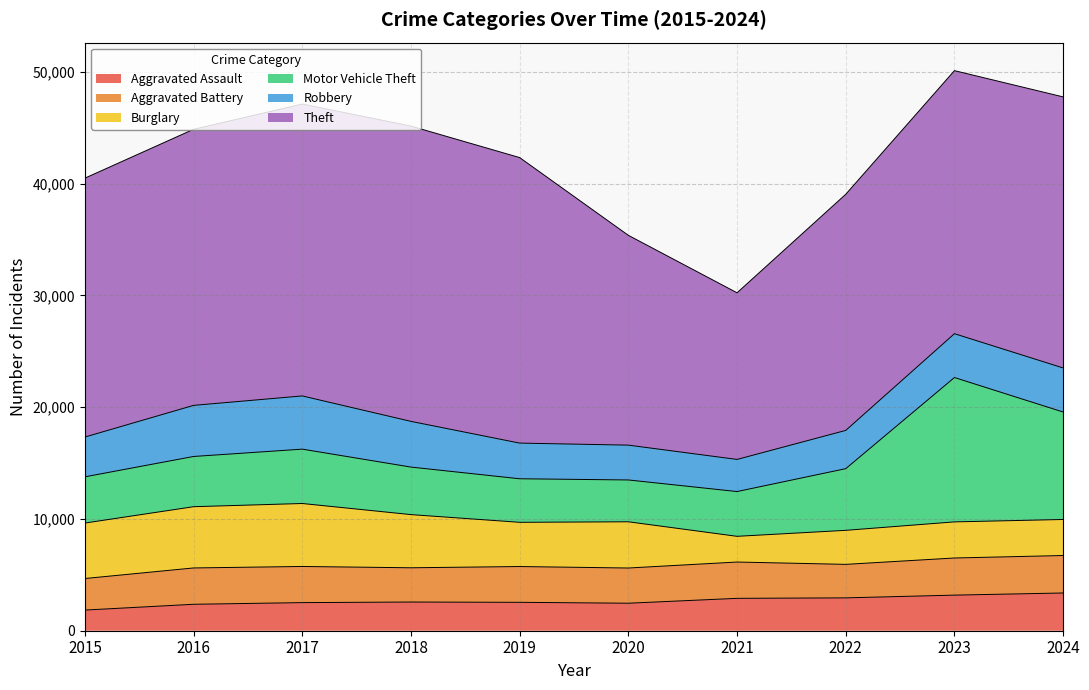

Does the chart have visible grid lines?

Yes